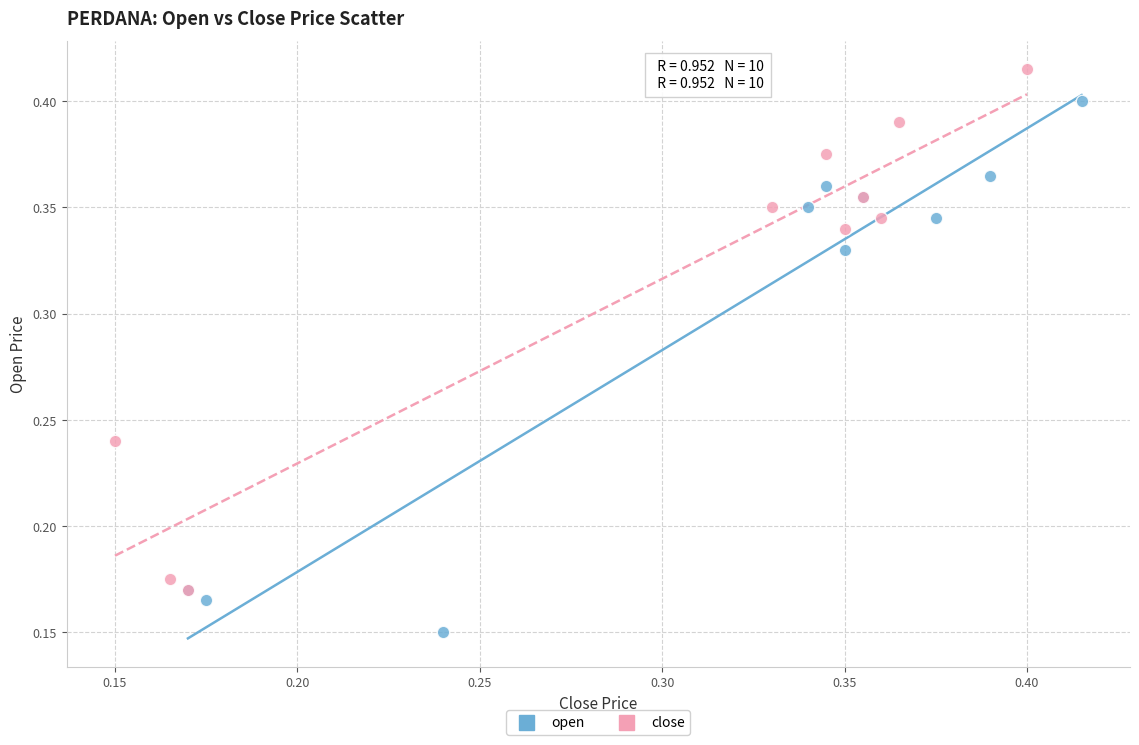

Which series reaches the maximum Y coordinate?

close